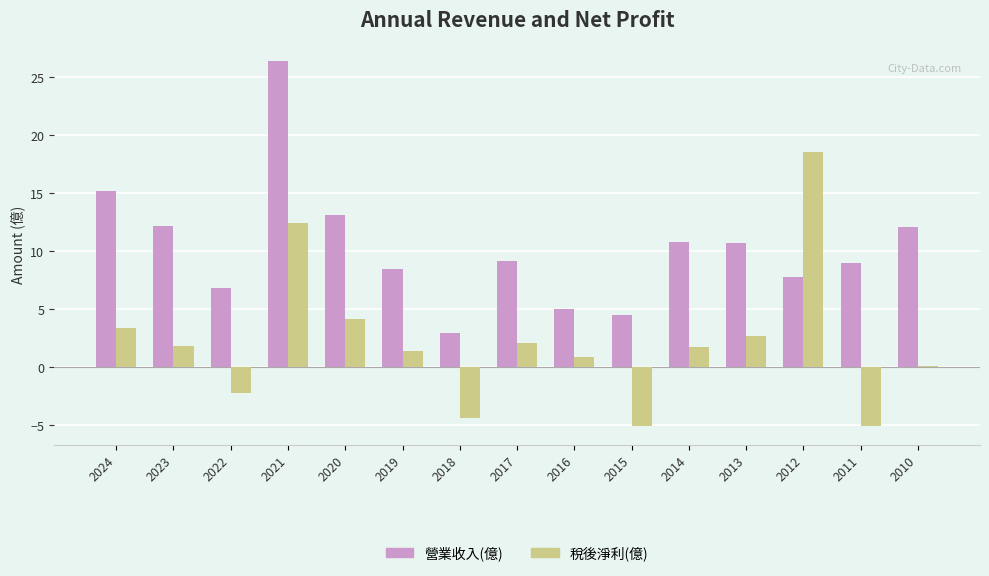

What is the difference between the second highest and minimum values in the 營業收入(億) series?

12.2